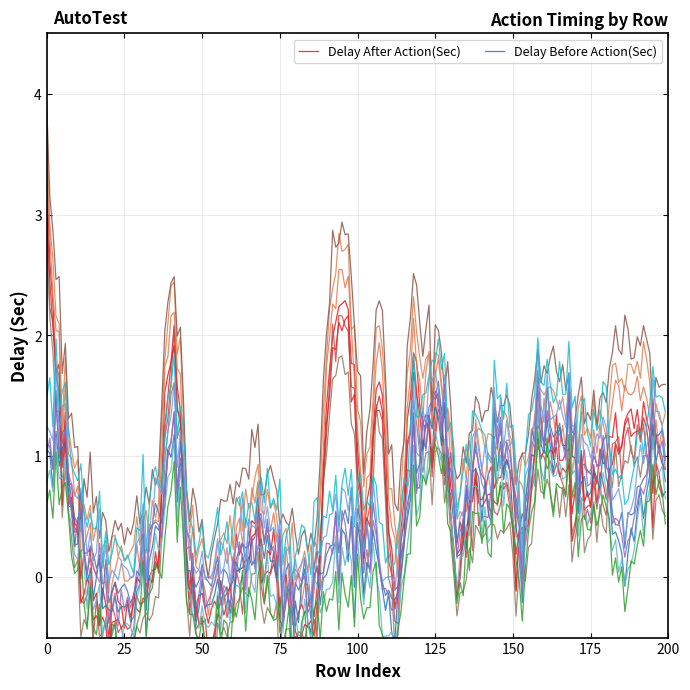

Rank the series by their average value, from lowest to highest.

Delay Before Action(Sec), Delay After Action(Sec)